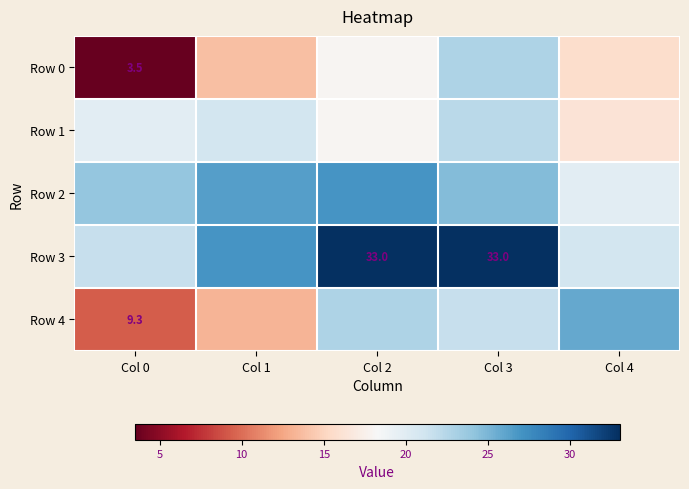

At which category does the chart reach its peak across all series?

Col 2